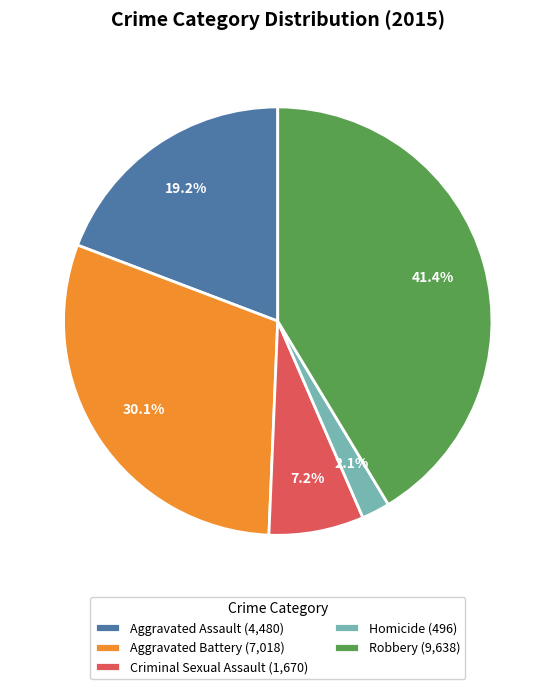

Is it true that Robbery is 31% of the pie?

False